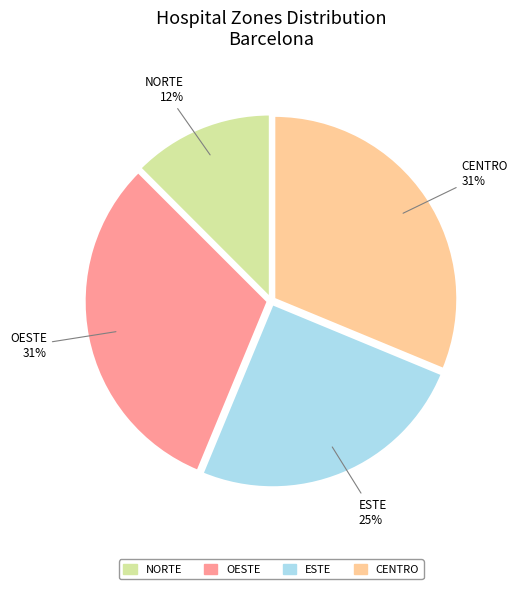

To the nearest percent, what is the average slice percentage?

25%